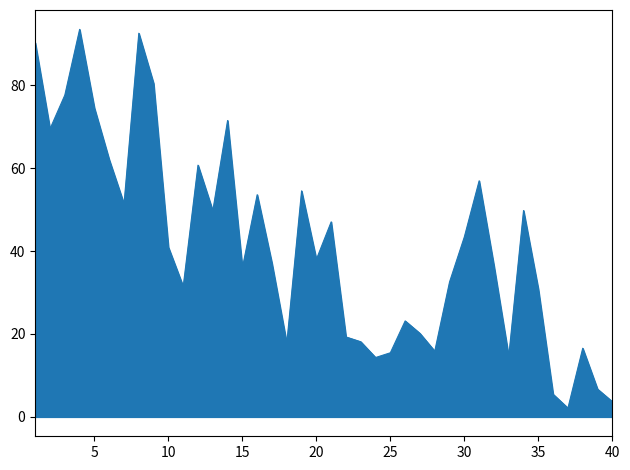

What is the greatest value displayed?

93.5